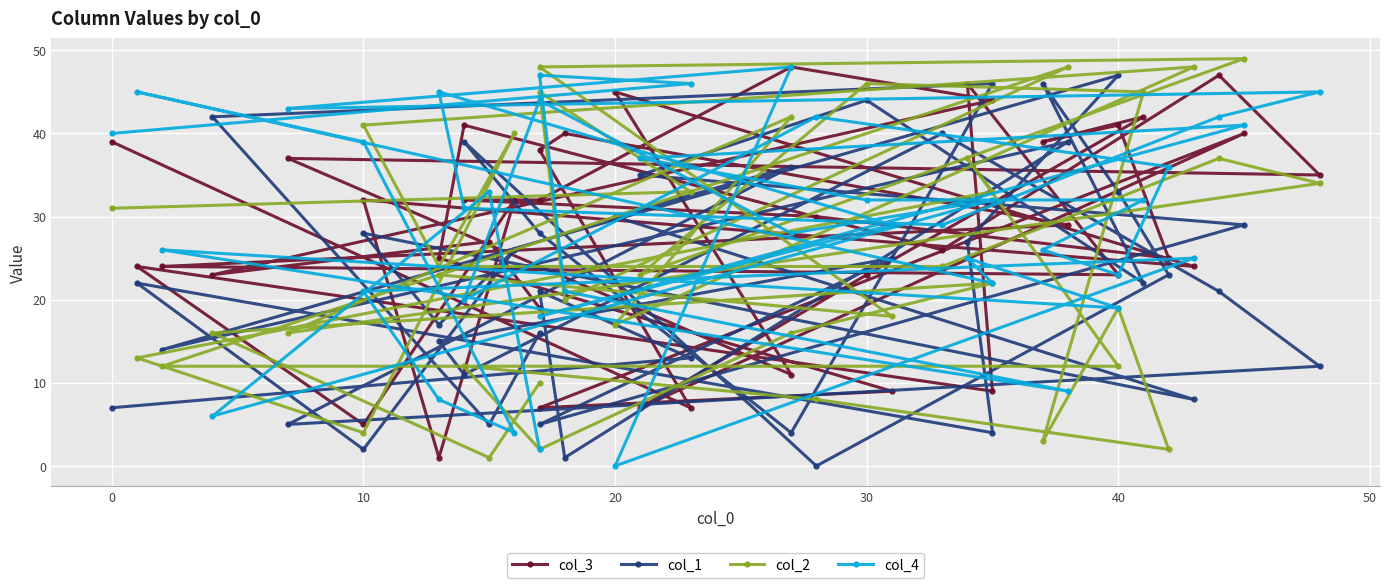

What is the minimum value for col_2?

1